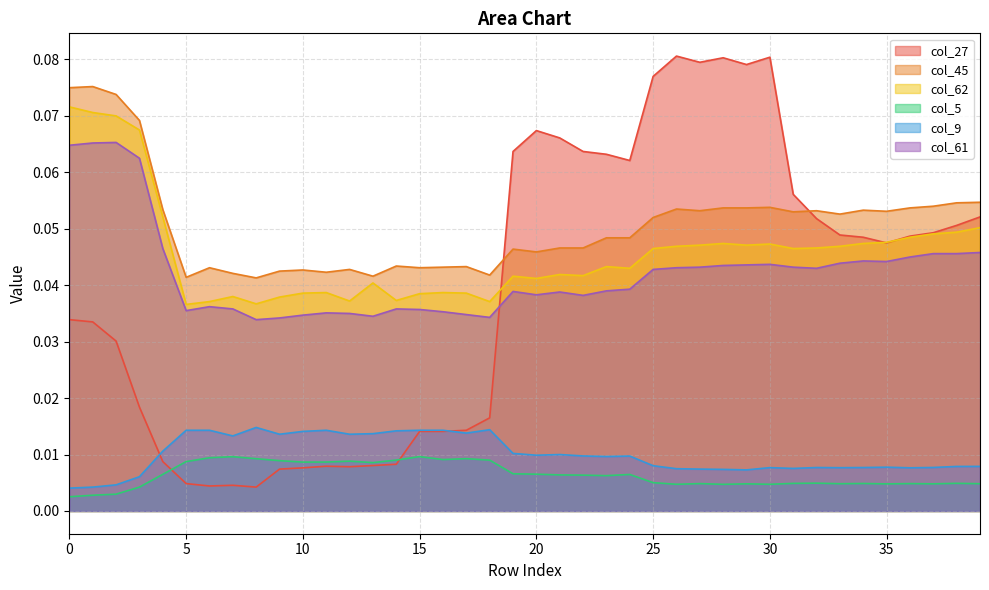

How many data points does each series have?

40